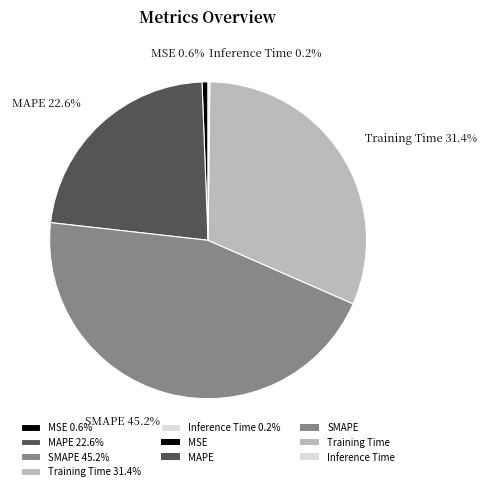

Does SMAPE 45.2% represent more than half of the total?

No